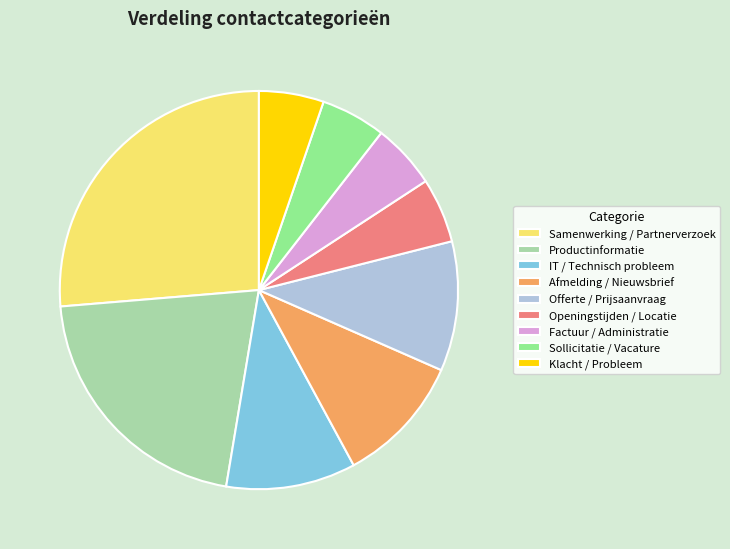

Combined, do Openingstijden / Locatie and Productinformatie account for over 50%?

No